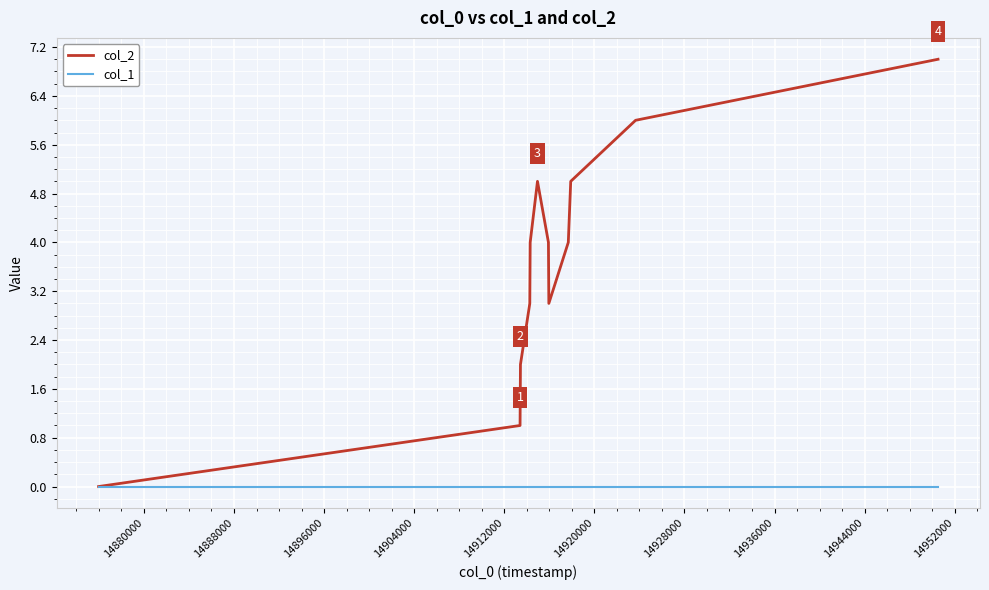

List the series in order of their overall mean, lowest first.

col_1, col_2